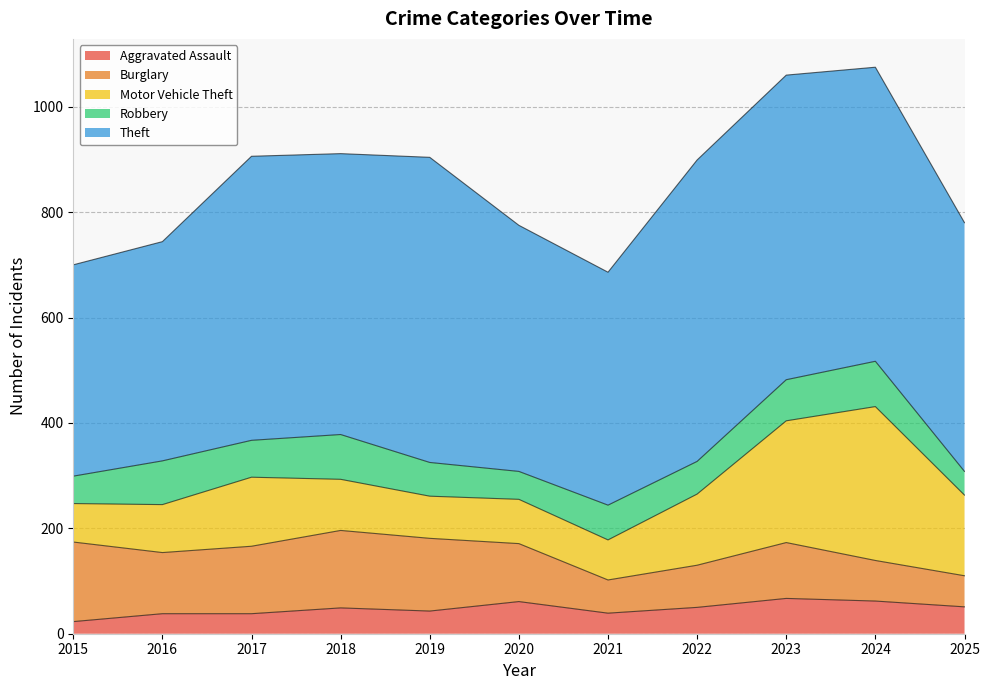

Which has a higher value, 2016 or 2023?

2023